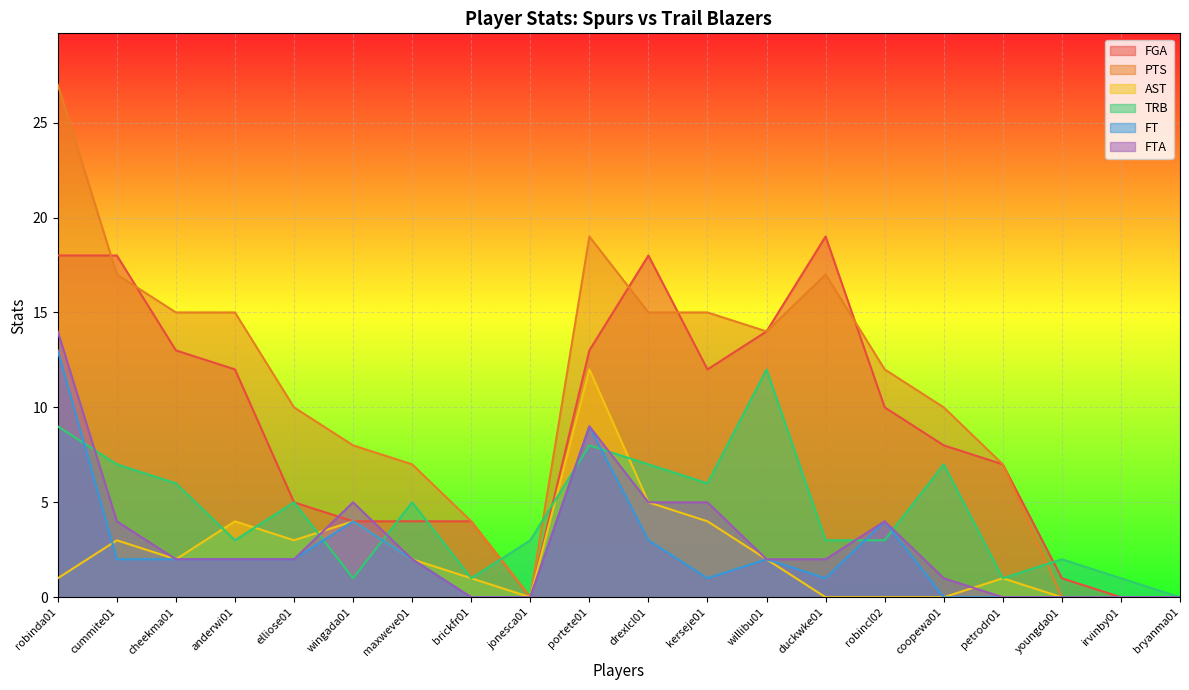

How many positive values does the FTA series have?

14